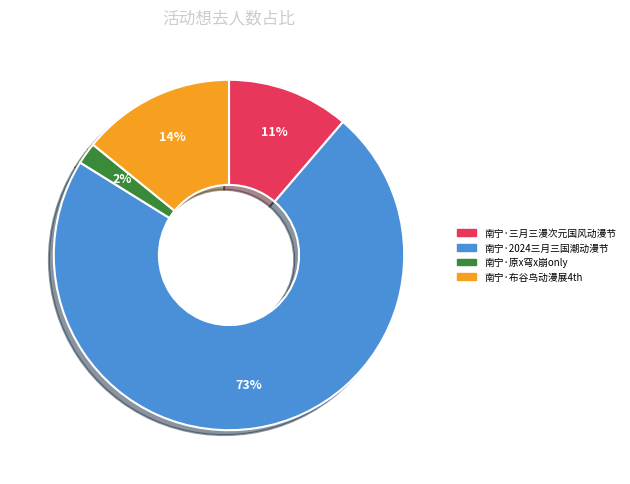

How many segments does this pie chart have?

4